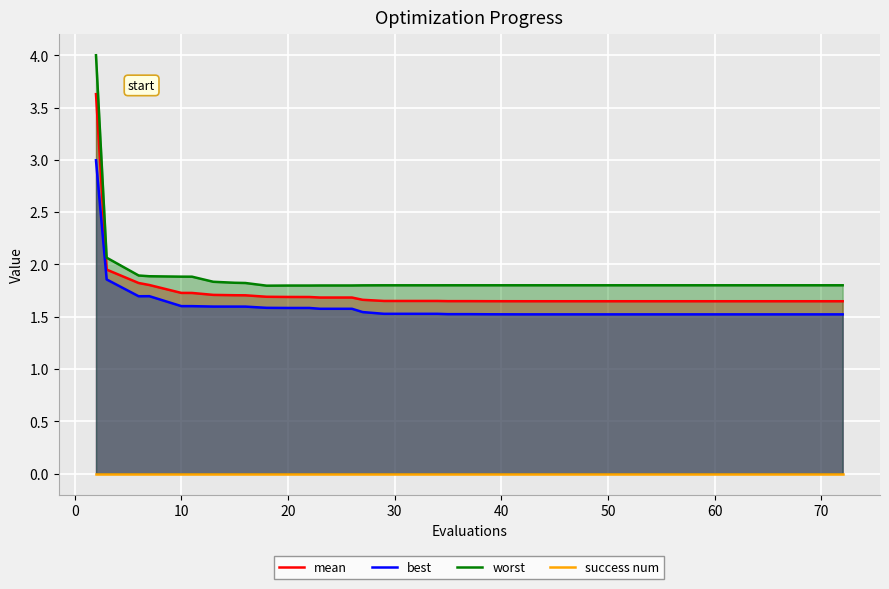

The value of best at 50 is 1.5. True or false?

True